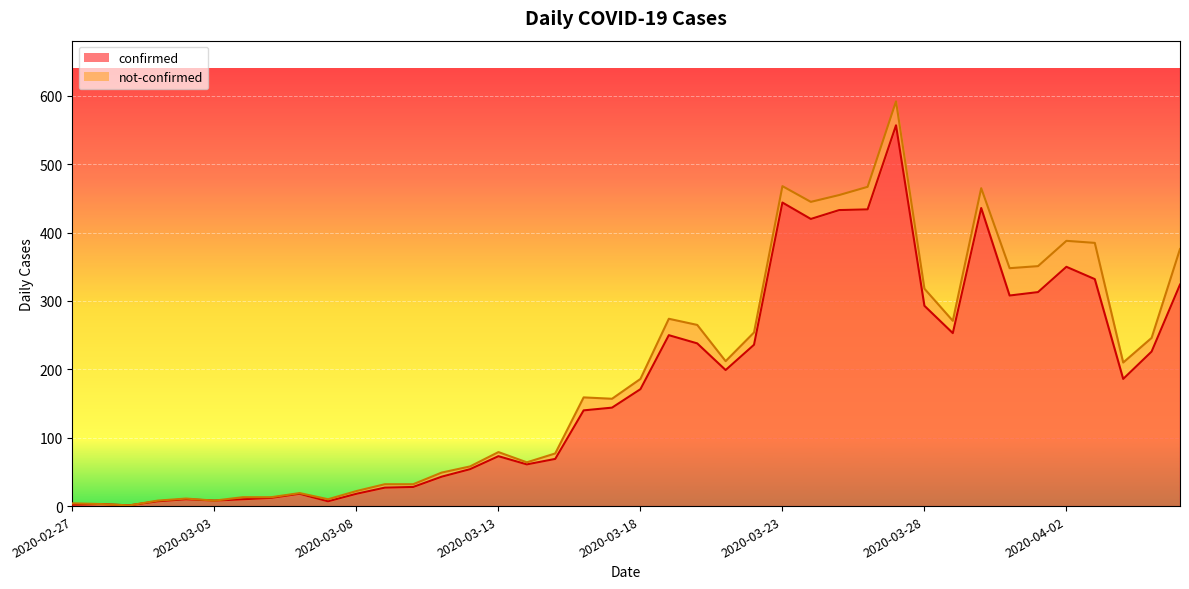

What is the label of the 8th point from the left?

2020-03-05